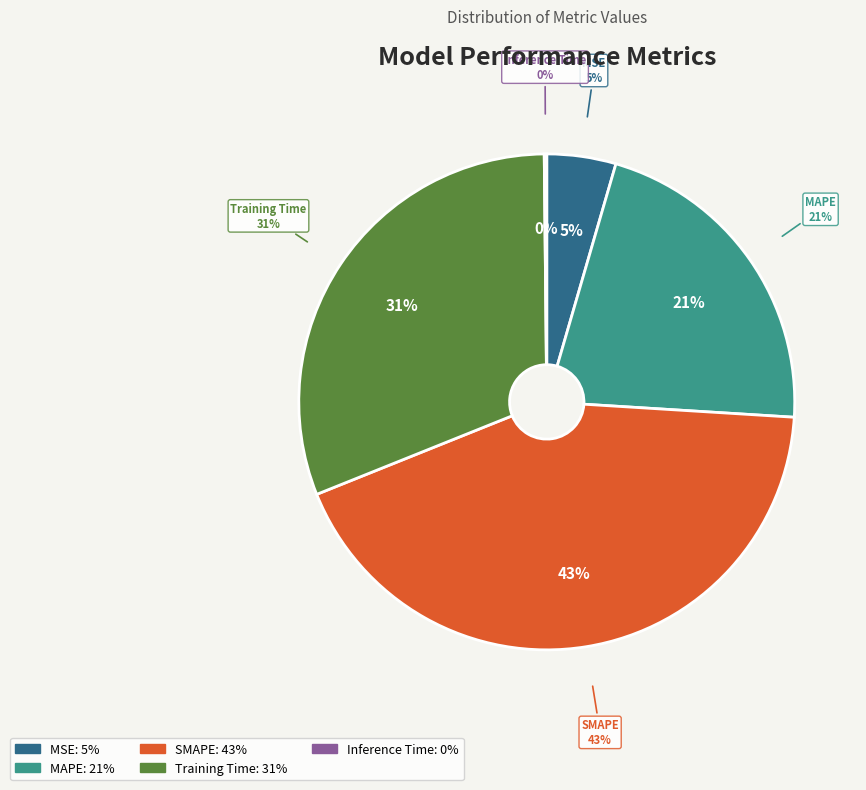

Is Training Time the majority of the pie?

No